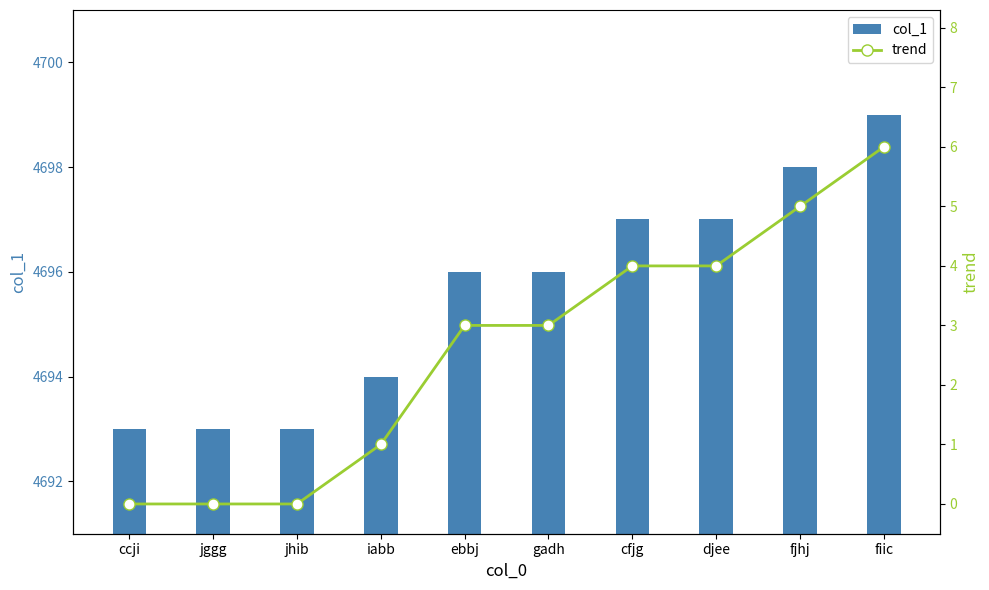

Which series changed the most between ebbj and gadh?

col_1